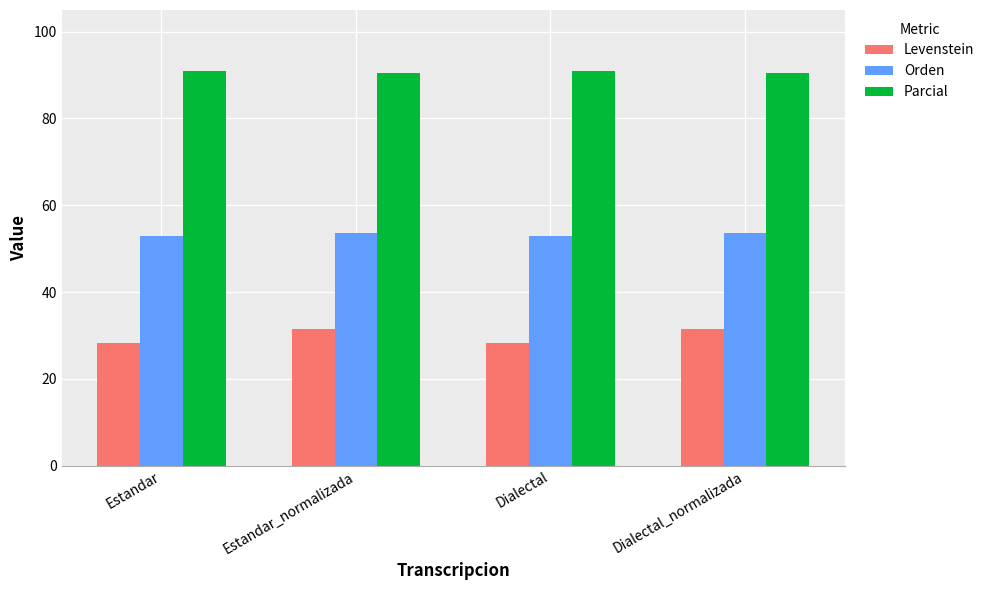

Read the Parcial value at Dialectal_normalizada.

90.5